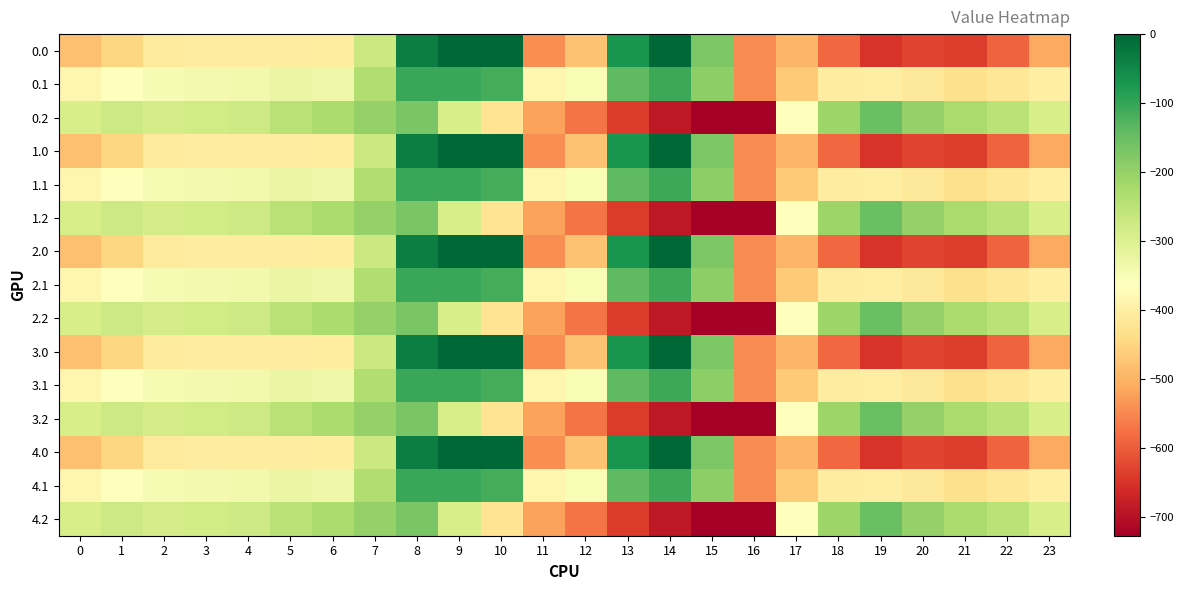

What is the total value across all series at 6?

-4844.7